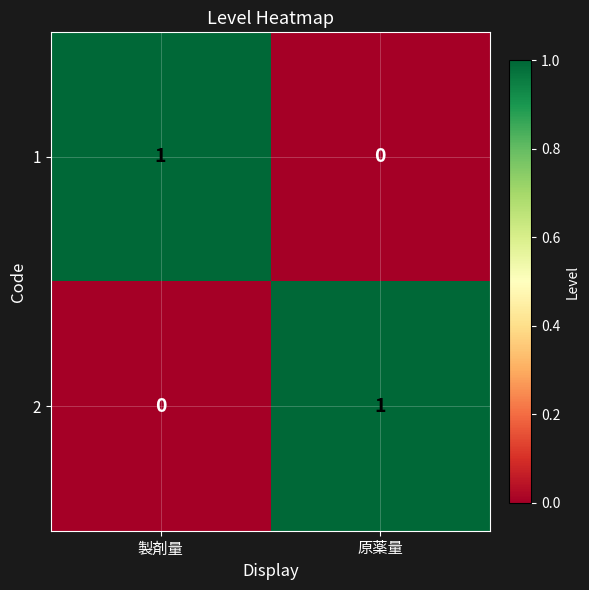

Which category has the highest value in the 1 series?

製剤量